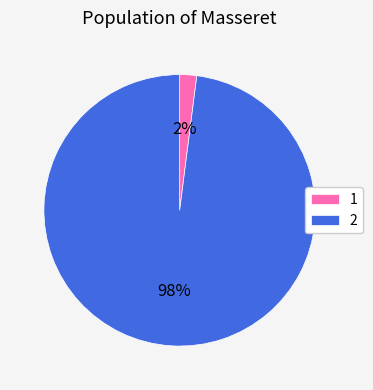

How many segments does this pie chart have?

2